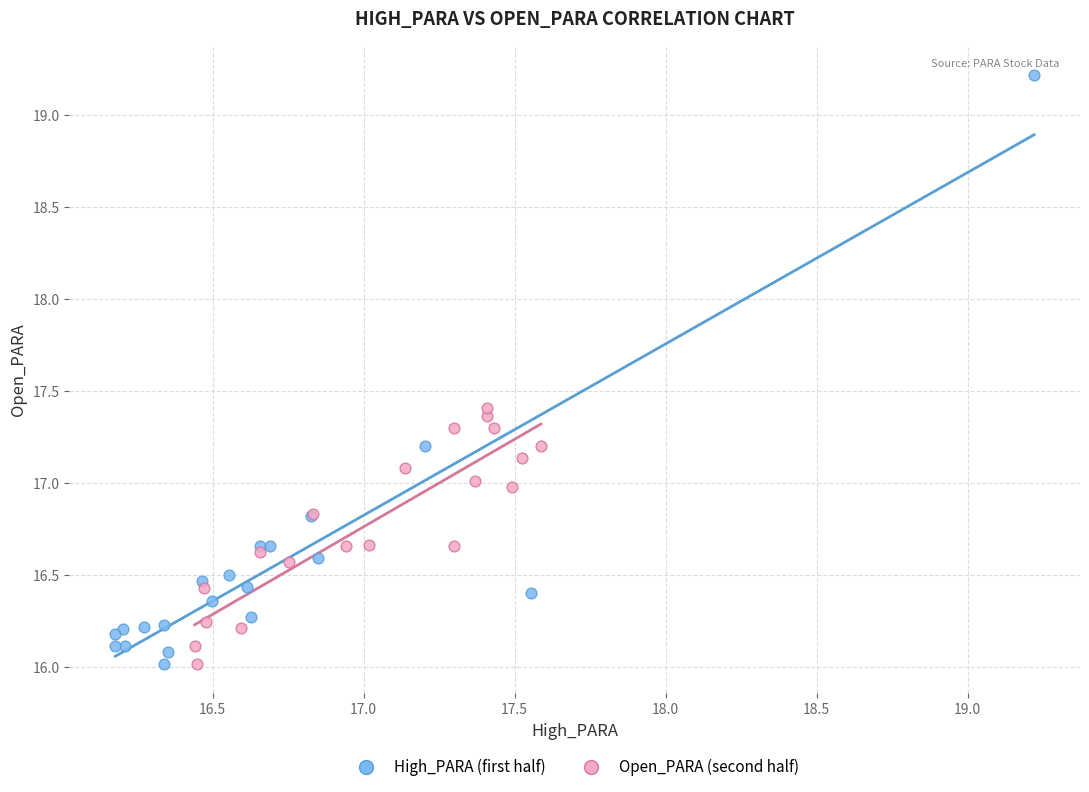

Which series has the largest Y range (max minus min)?

High_PARA (first half)